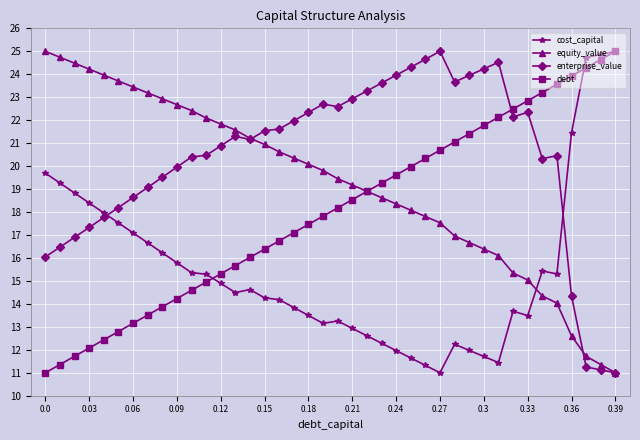

Rank the series by their average value, from lowest to highest.

cost_capital, debt, equity_value, enterprise_value